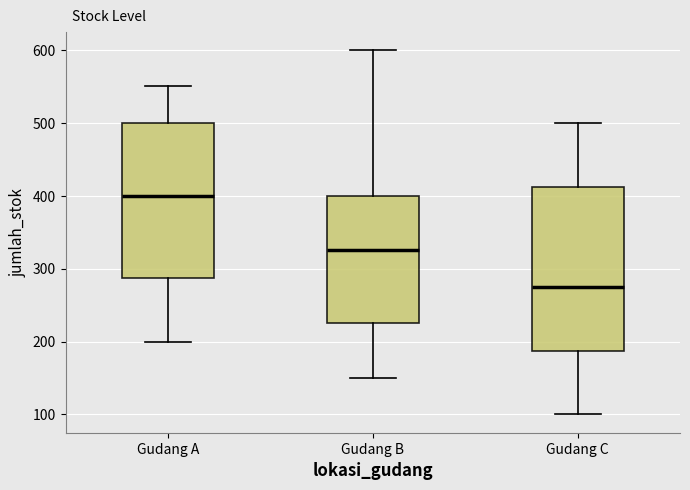

Comparing the boxes themselves (not the whiskers), which one is the tallest?

Gudang C